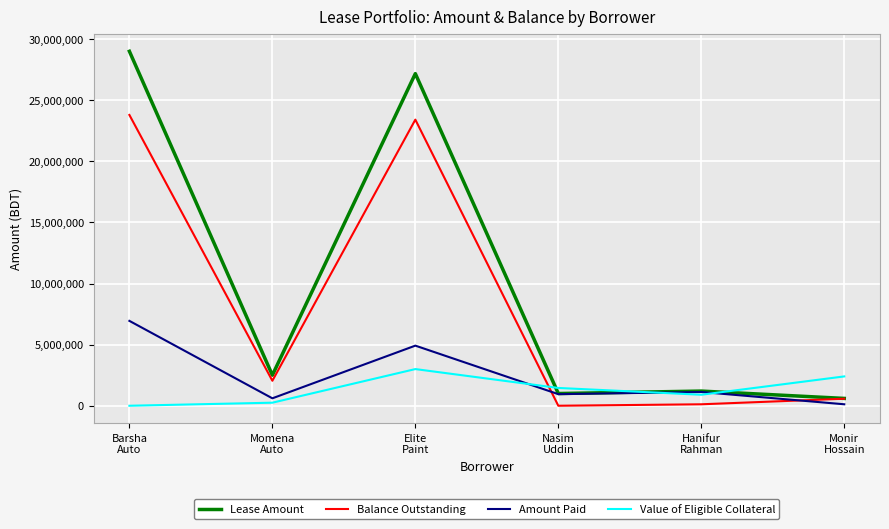

Rank the series by their maximum value, from lowest to highest.

Value of Eligible Collateral, Amount Paid, Balance Outstanding, Lease Amount